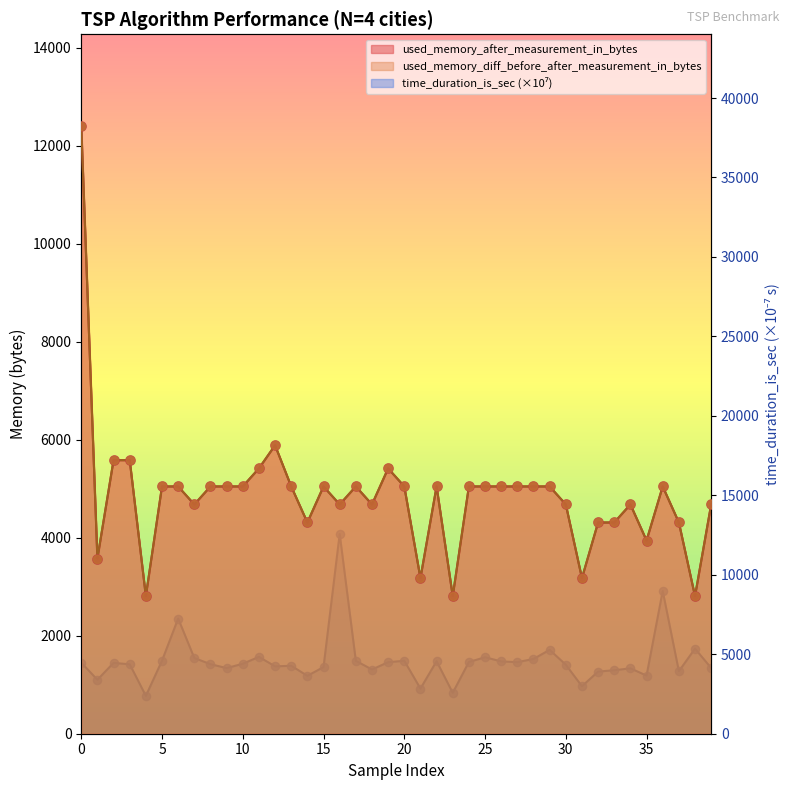

What are all the series names shown in the legend?

time_duration_is_sec, used_memory_after_measurement_in_bytes, used_memory_diff_before_after_measurement_in_bytes